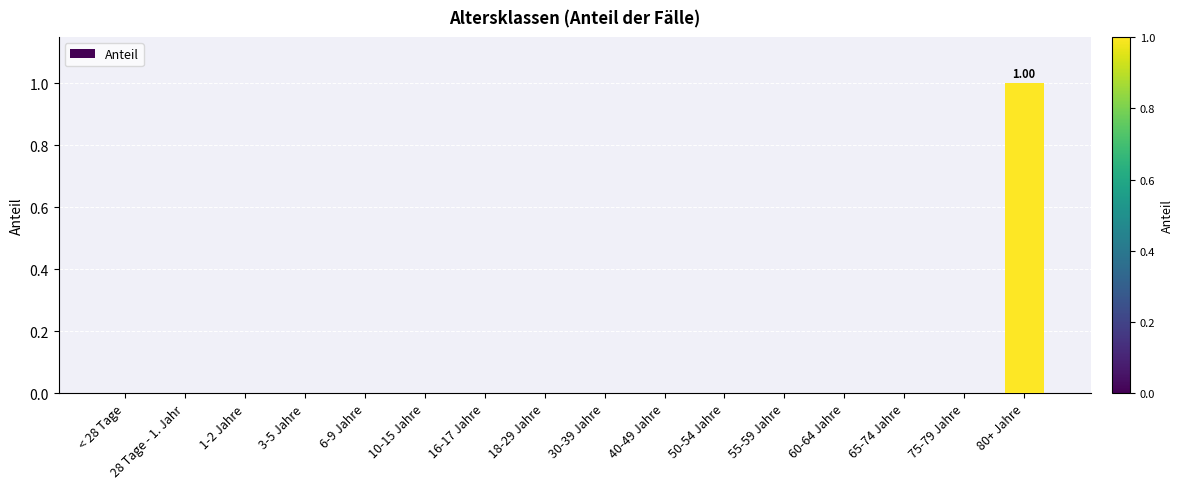

Is it true that the value at 50-54 Jahre is 0?

True